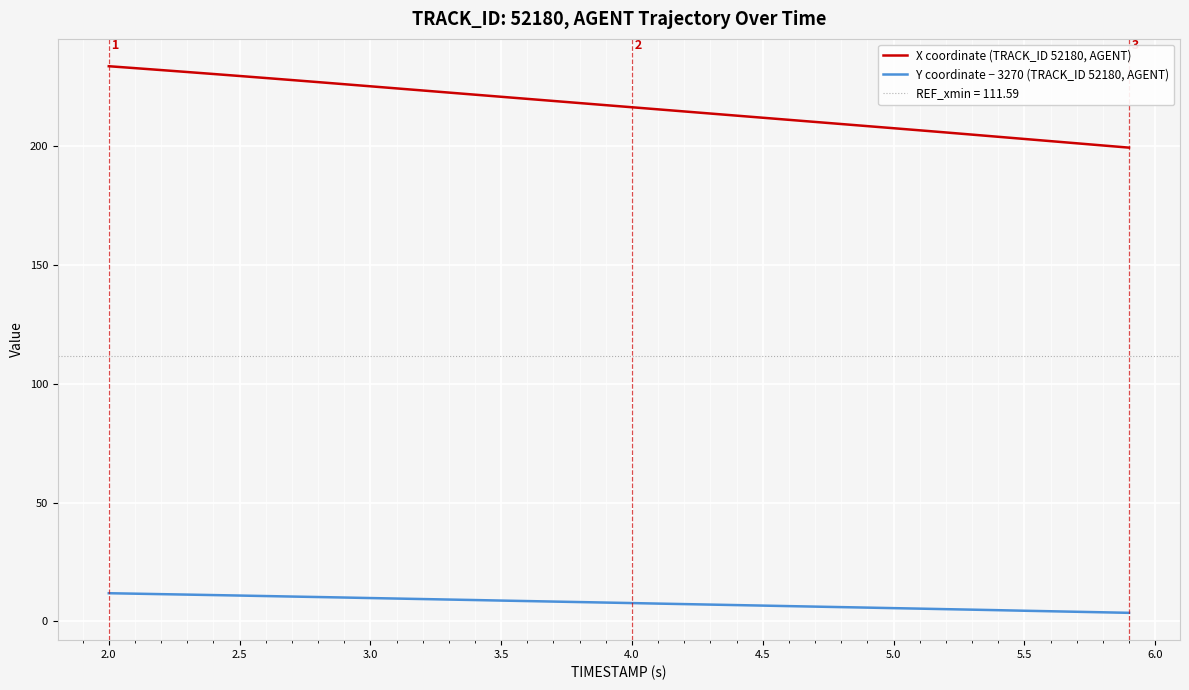

What is the highest value of the X coordinate (TRACK_ID 52180, AGENT) series?

233.4